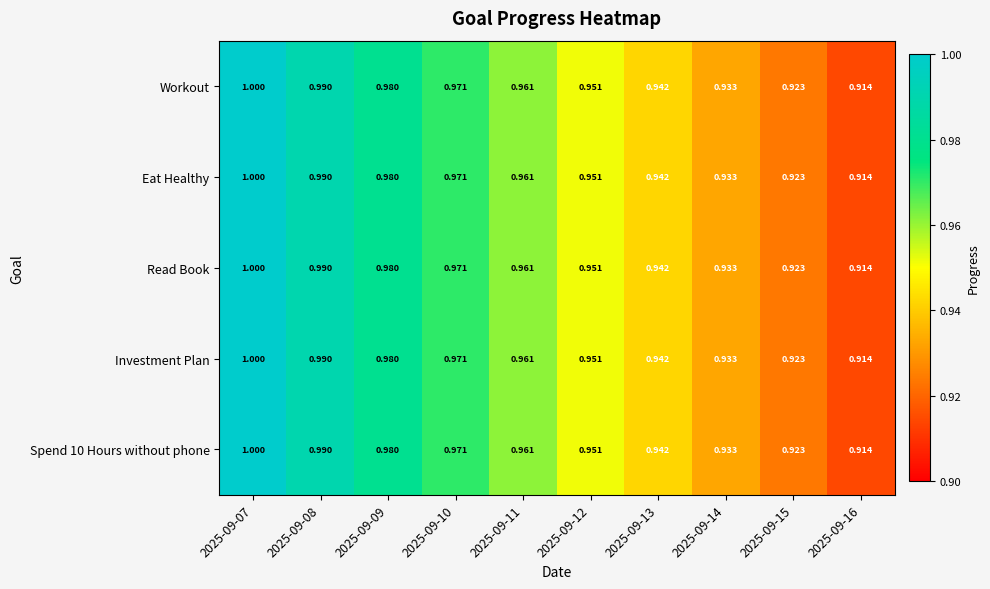

Is the value of Spend 10 Hours without phone at 2025-09-09 greater than the value of Read Book at 2025-09-12?

Yes